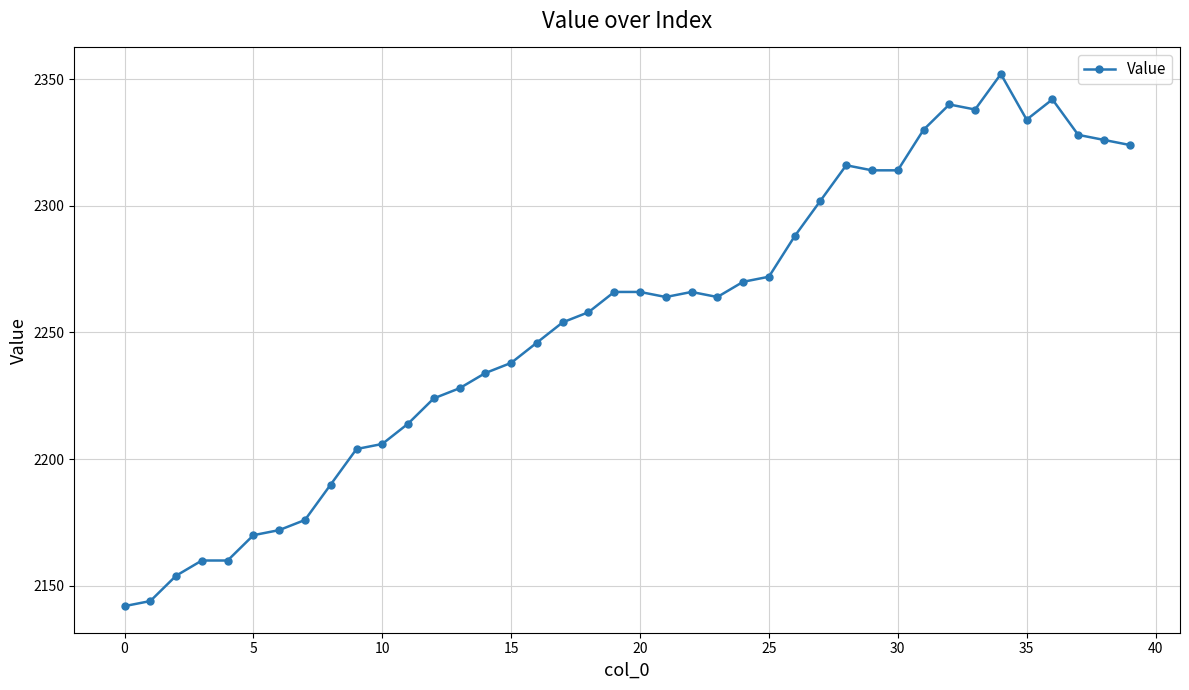

What is the smallest value displayed?

2142